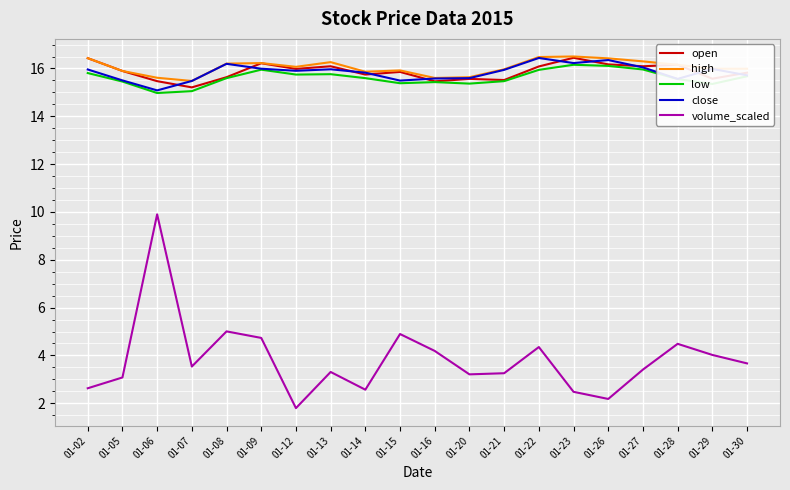

True or false: high and volume_scaled cross at least once.

False